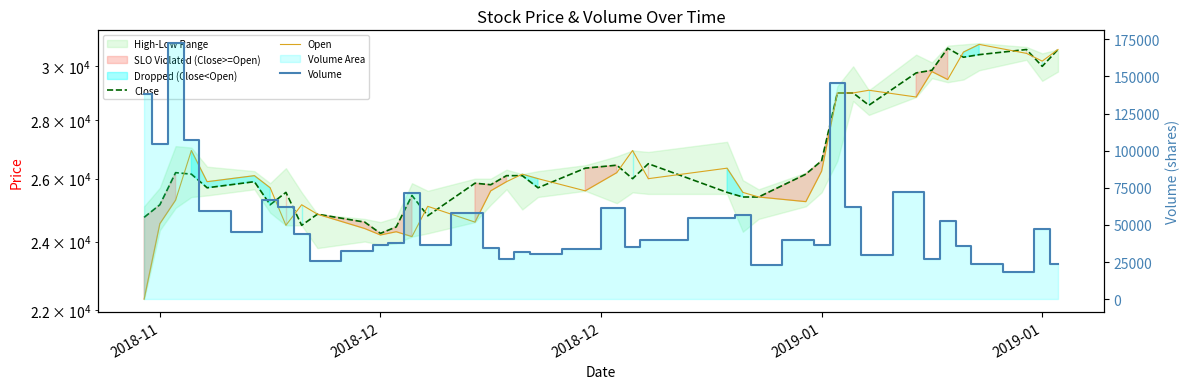

In Close, how many points are lower than both neighbors (excluding endpoints)?

11